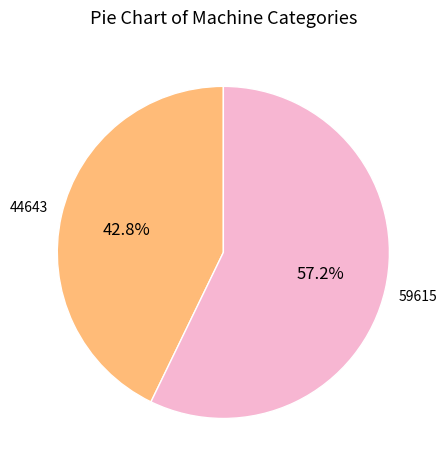

Is there a majority slice in this chart?

Yes